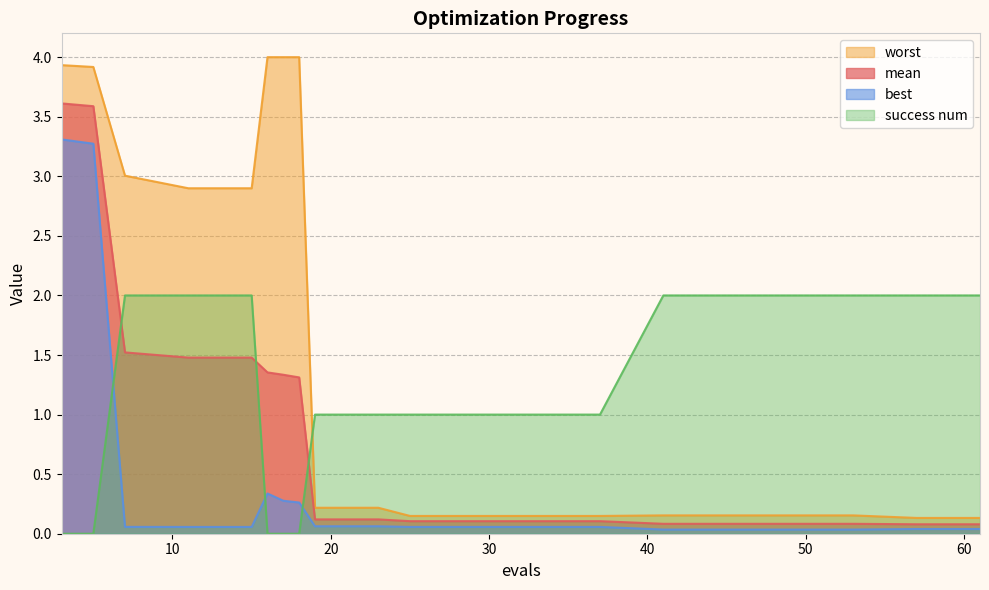

Reading right to left, list all the values displayed in this chart.

mean: 0.1	0.1	0.1	0.1	0.1	0.1	0.1	0.1	0.1	0.1	0.1	0.1	1.3	1.3	1.4	1.5	1.5	1.5	3.6	3.6
best: 0.0	0.0	0.0	0.0	0.0	0.0	0.1	0.1	0.1	0.1	0.1	0.1	0.3	0.3	0.3	0.1	0.1	0.1	3.3	3.3
worst: 0.1	0.1	0.2	0.2	0.2	0.2	0.1	0.1	0.1	0.1	0.2	0.2	4.0	4.0	4.0	2.9	2.9	3.0	3.9	3.9
success num: 2.0	2.0	2.0	2.0	2.0	2.0	1.0	1.0	1.0	1.0	1.0	1.0	0.0	0.0	0.0	2.0	2.0	2.0	0.0	0.0